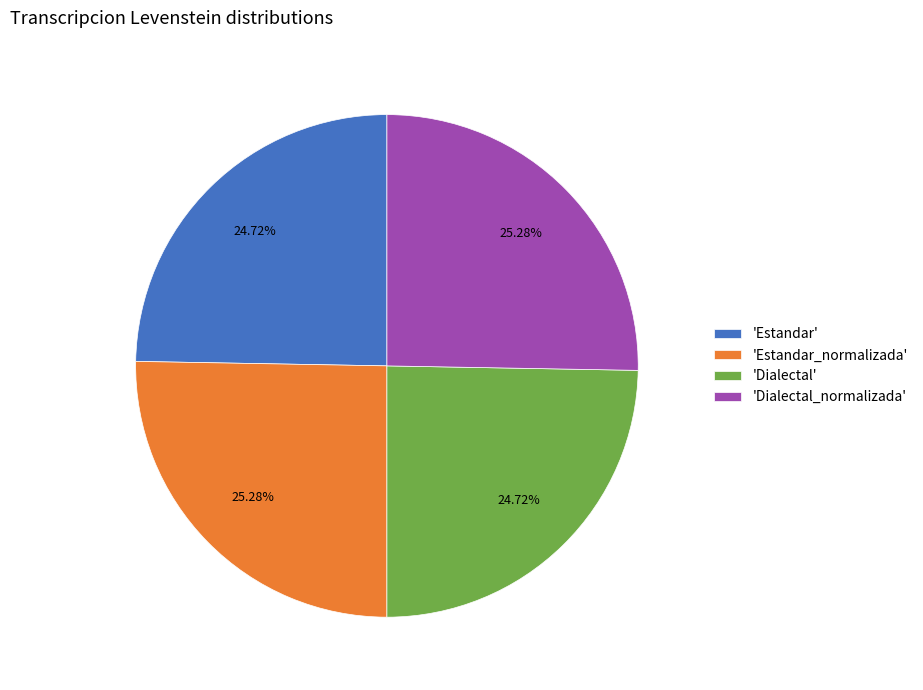

To the nearest percent, what is the difference between the largest and smallest slice percentages?

1%